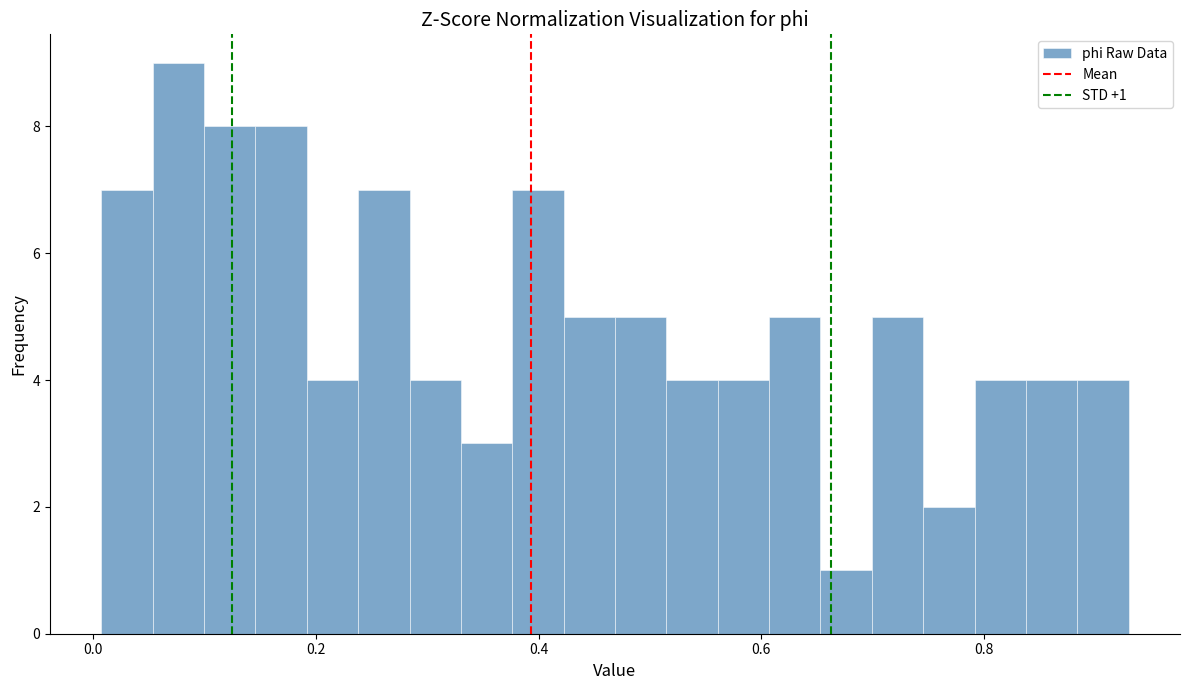

Around what value on the x-axis is the tallest bar? Give the approximate position of its centre, as read against the axis.

0.08